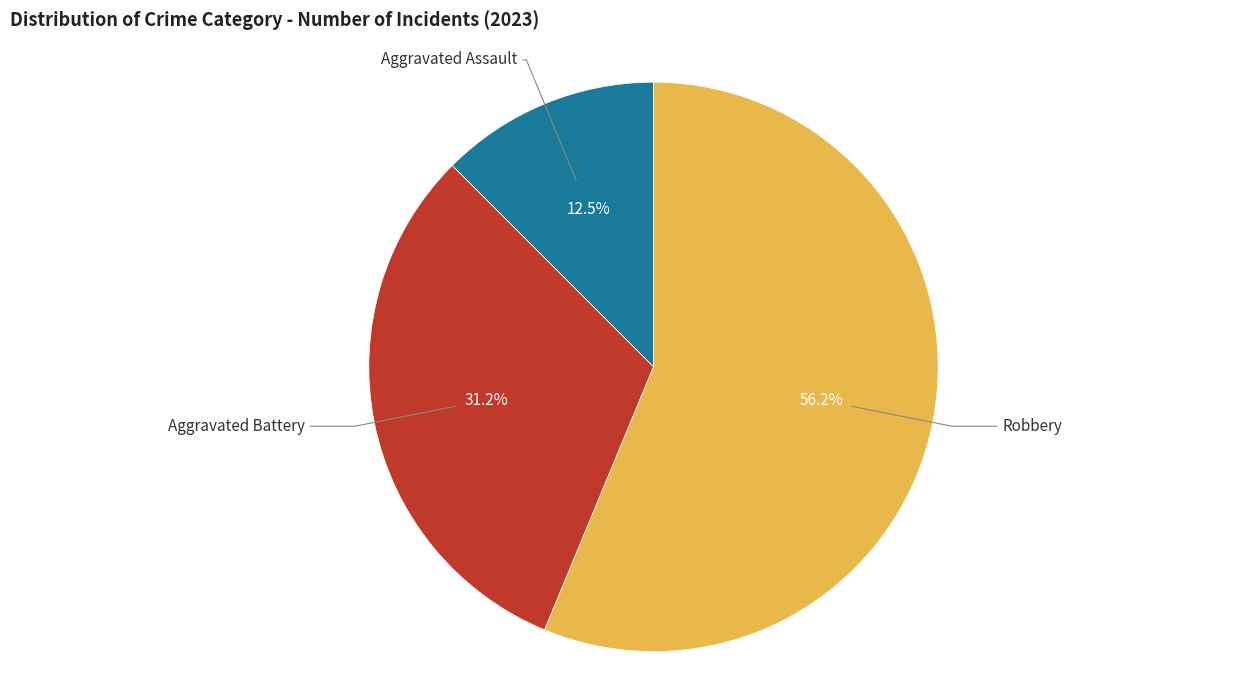

Rank the categories by value from lowest to highest.

Aggravated Assault, Aggravated Battery, Robbery